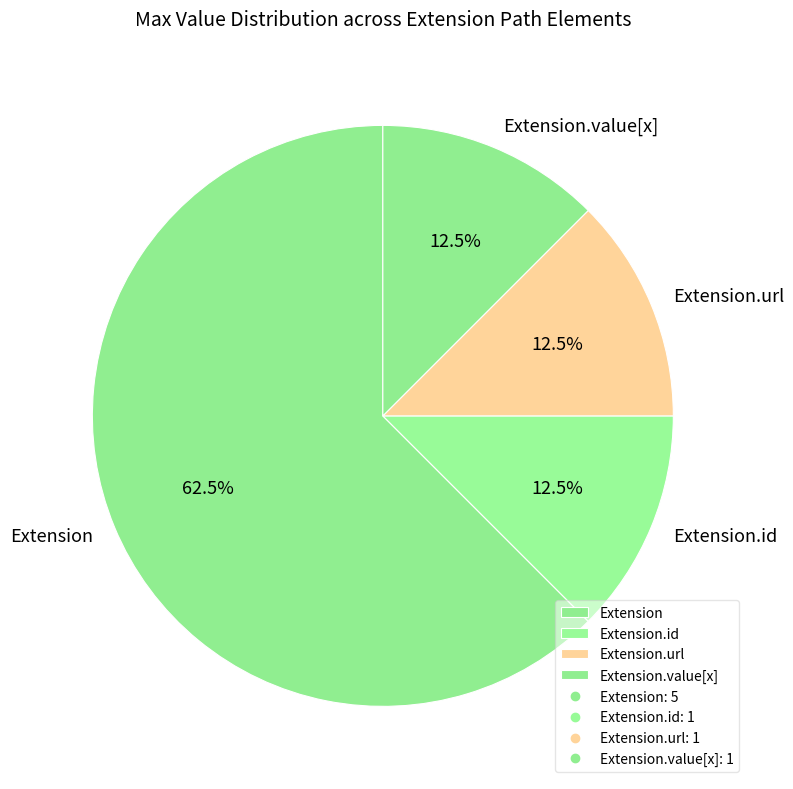

To the nearest percent, what is the combined percentage of Extension and Extension.url?

75%